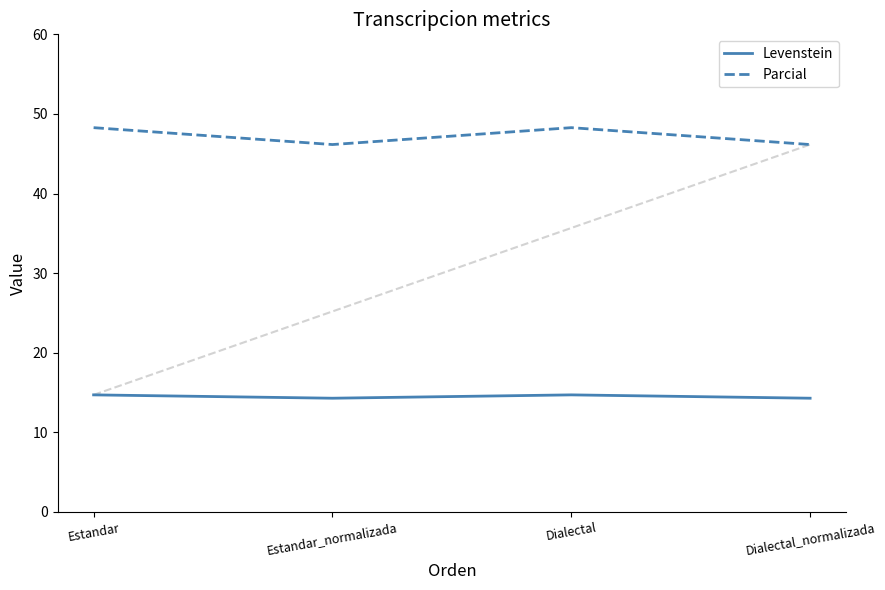

How many values in the Parcial series exceed 48?

2